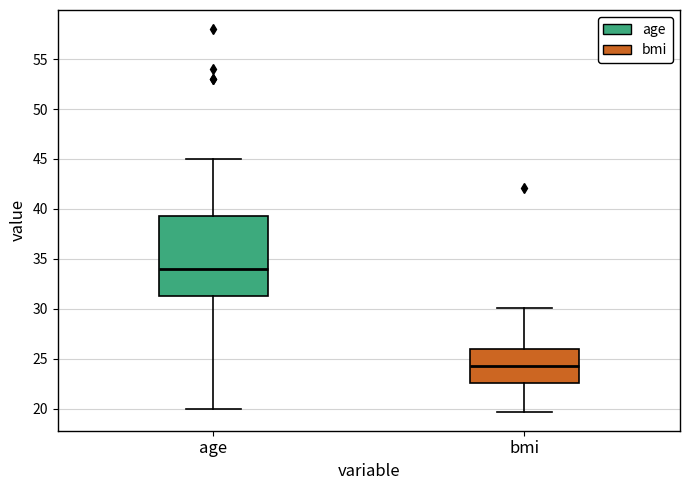

Reading left to right, transcribe this box plot: for each box, give where its median line is, the range the box spans, and where its two whiskers end, as read against the y-axis. The values are not printed on the chart, so give them approximately, as read against the axis.

age: median 34.0, box 31.5 to 39.5, whiskers 20.0 to 45.0
bmi: median 24.5, box 22.5 to 26.0, whiskers 19.5 to 30.0